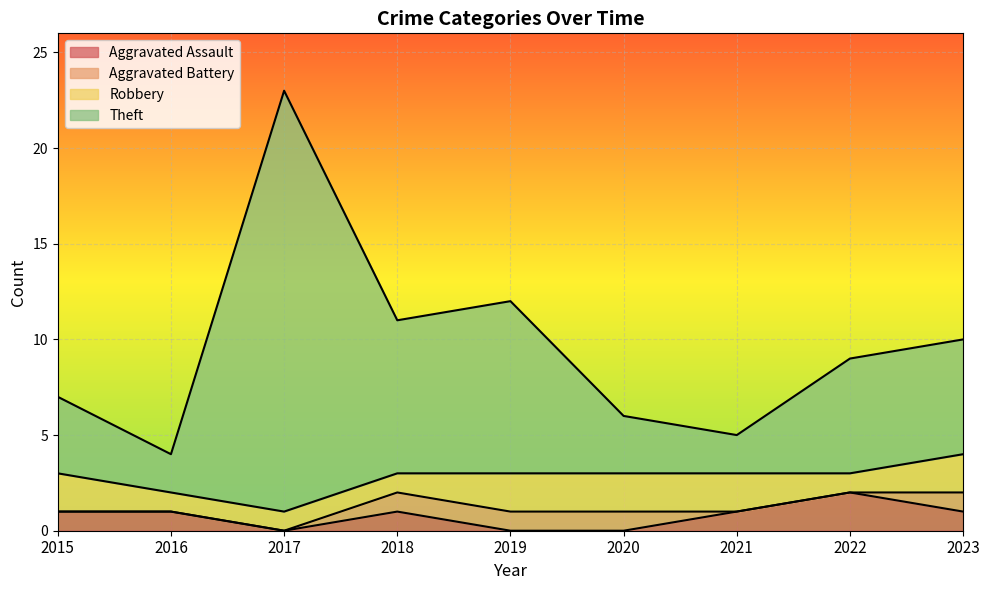

True or false: Theft and Aggravated Assault cross at least once.

False